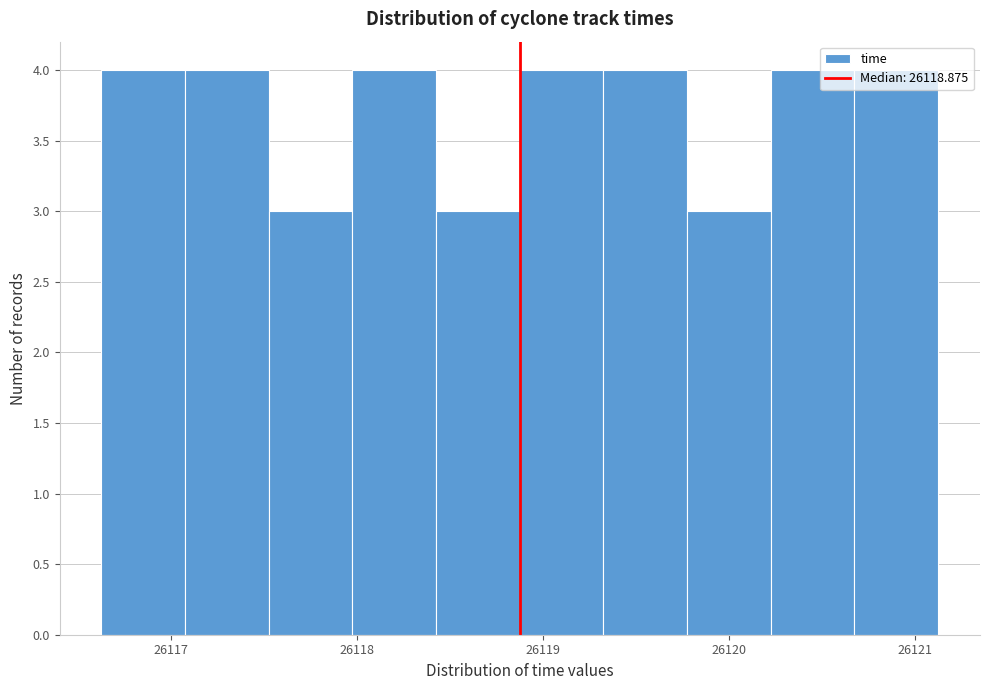

Reading left to right, list every bar in this chart as the range it spans on the x-axis followed by its height. Neither the bar edges nor the heights are printed on the chart, so give them approximately, as read against the axes.

26116.6 to 26117.1: 4
26117.1 to 26117.5: 4
26117.5 to 26118.0: 3
26118.0 to 26118.4: 4
26118.4 to 26118.9: 3
26118.9 to 26119.3: 4
26119.3 to 26119.8: 4
26119.8 to 26120.2: 3
26120.2 to 26120.7: 4
26120.7 to 26121.1: 4